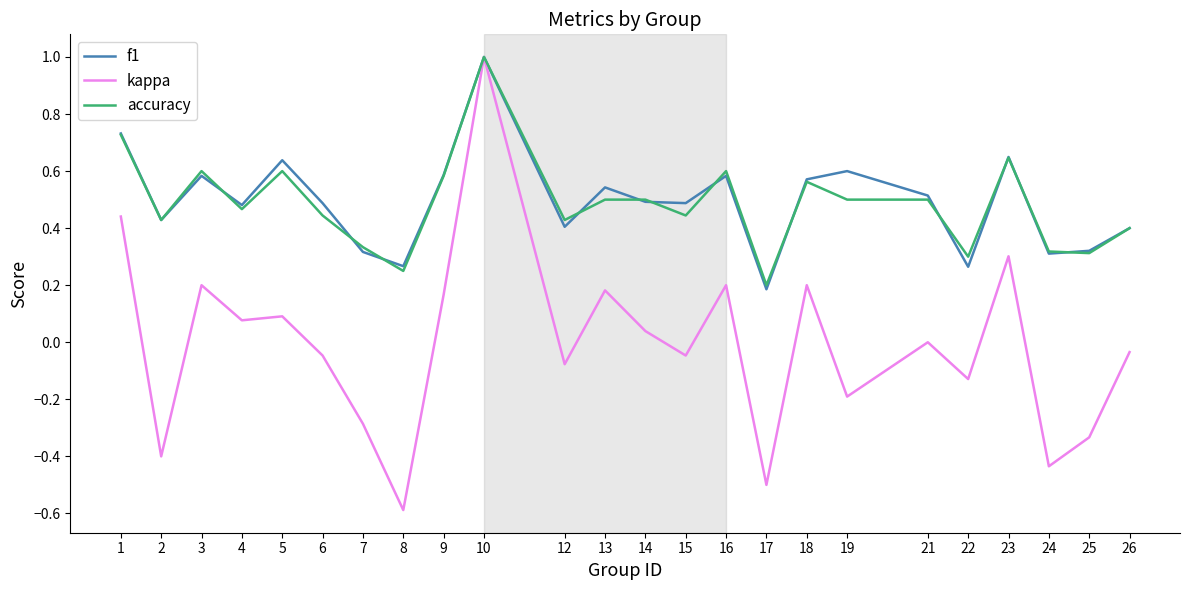

At which category is the sum across all series the highest?

10